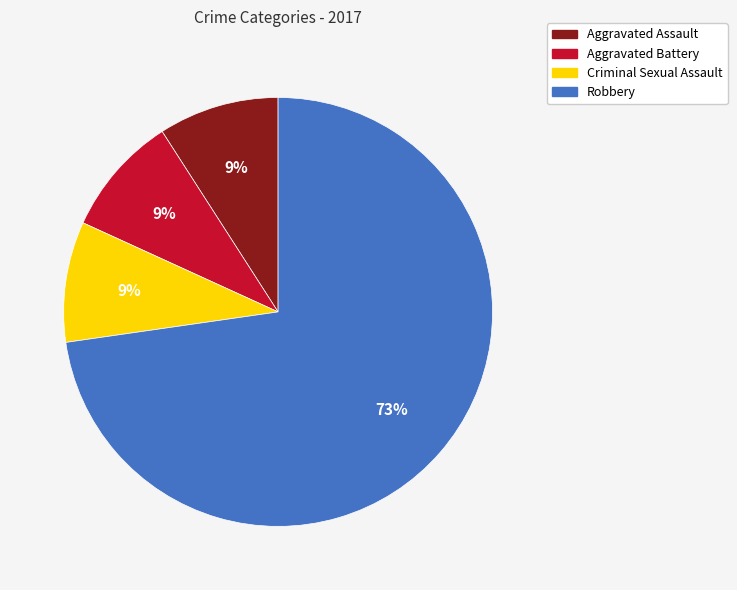

Is there any slice that represents more than half of the pie?

Yes